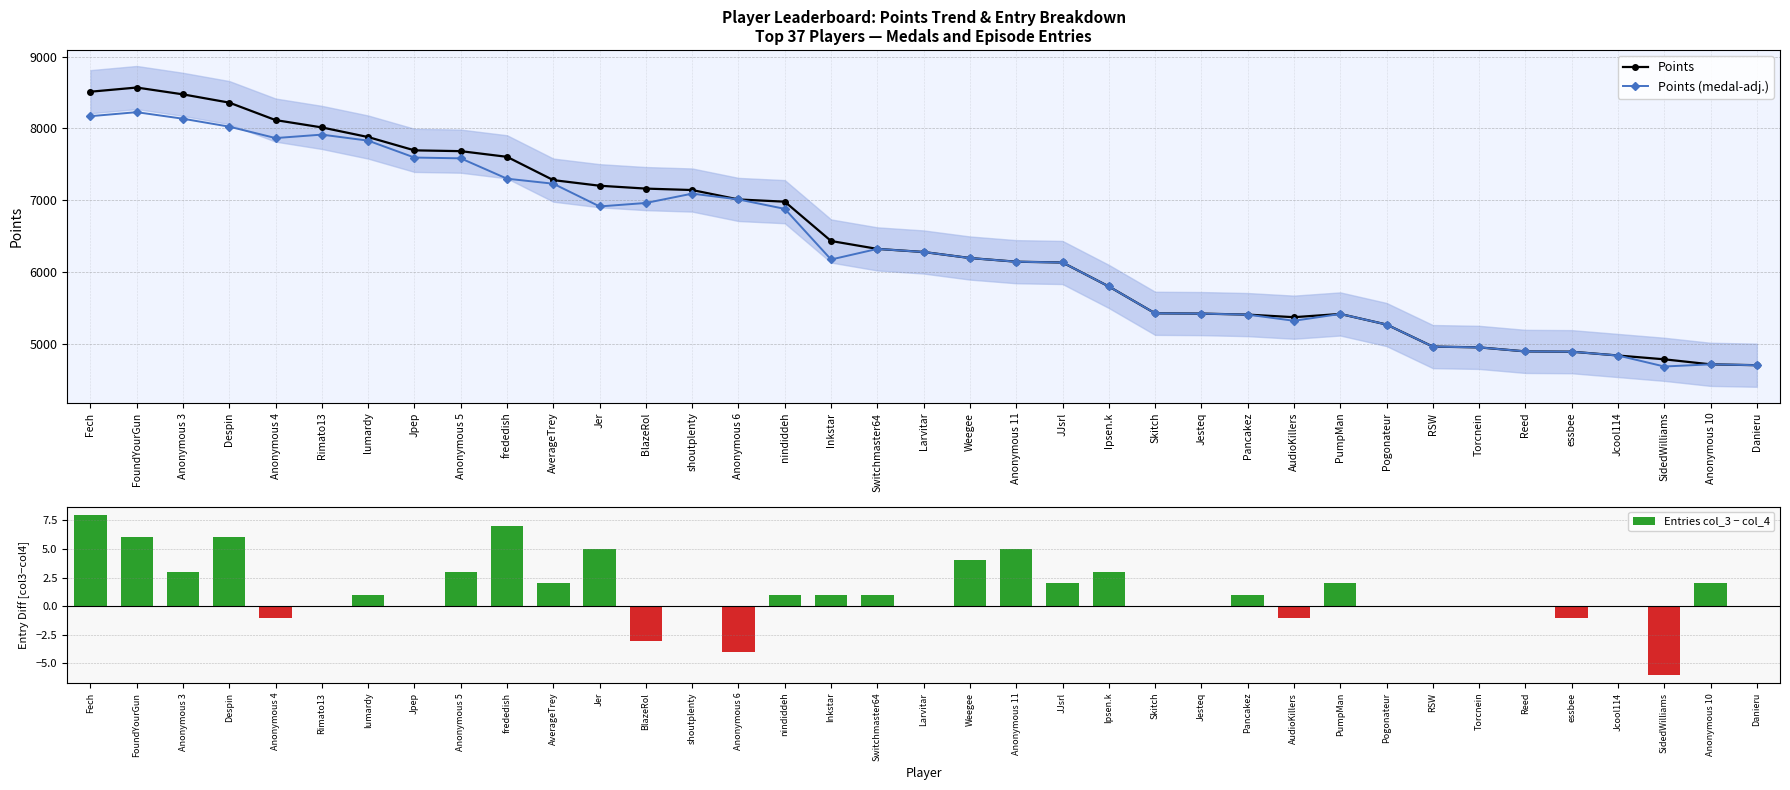

Rank the categories by Points (medal-adj.) value from highest to lowest.

FoundYourGun, Fech, Anonymous 3, Despin, Rimato13, Anonymous 4, lumardy, Jpep, Anonymous 5, frededish, AverageTrey, shoutplenty, Anonymous 6, BlazeRol, Jer, nindiddeh, Switchmaster64, Larvitar, Weegee, Inkstar, Anonymous 11, JJsrl, Ipsen.k, Skitch, Jesteq, PumpMan, Pancakez, AudioKillers, Pogonateur, RSW, Torcnein, Reed, essbee, Jcool114, Anonymous 10, Danieru, SidedWilliams